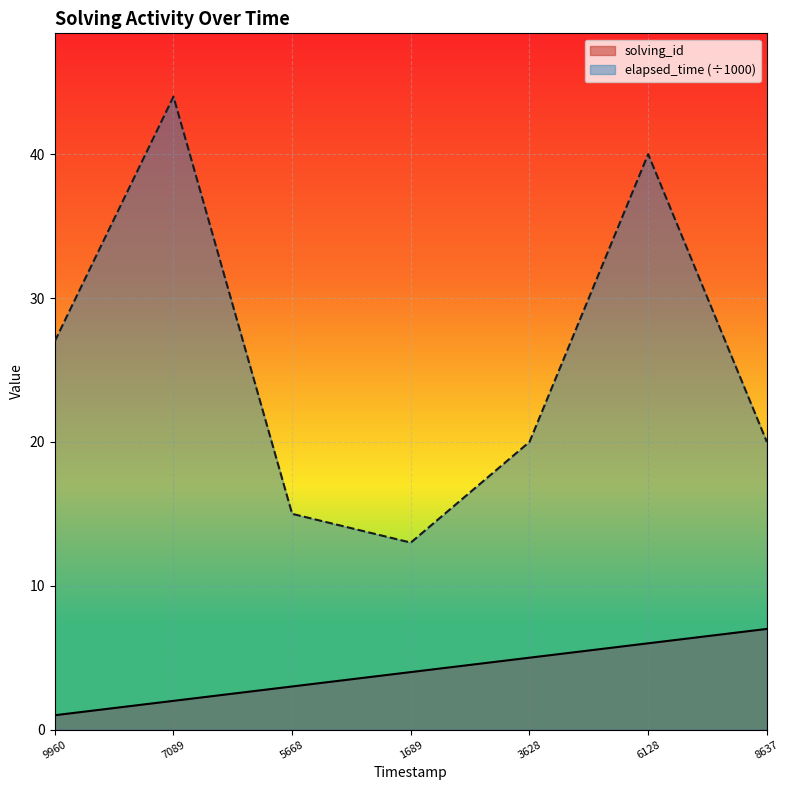

Which series has the largest range (max minus min)?

elapsed_time (÷1000)